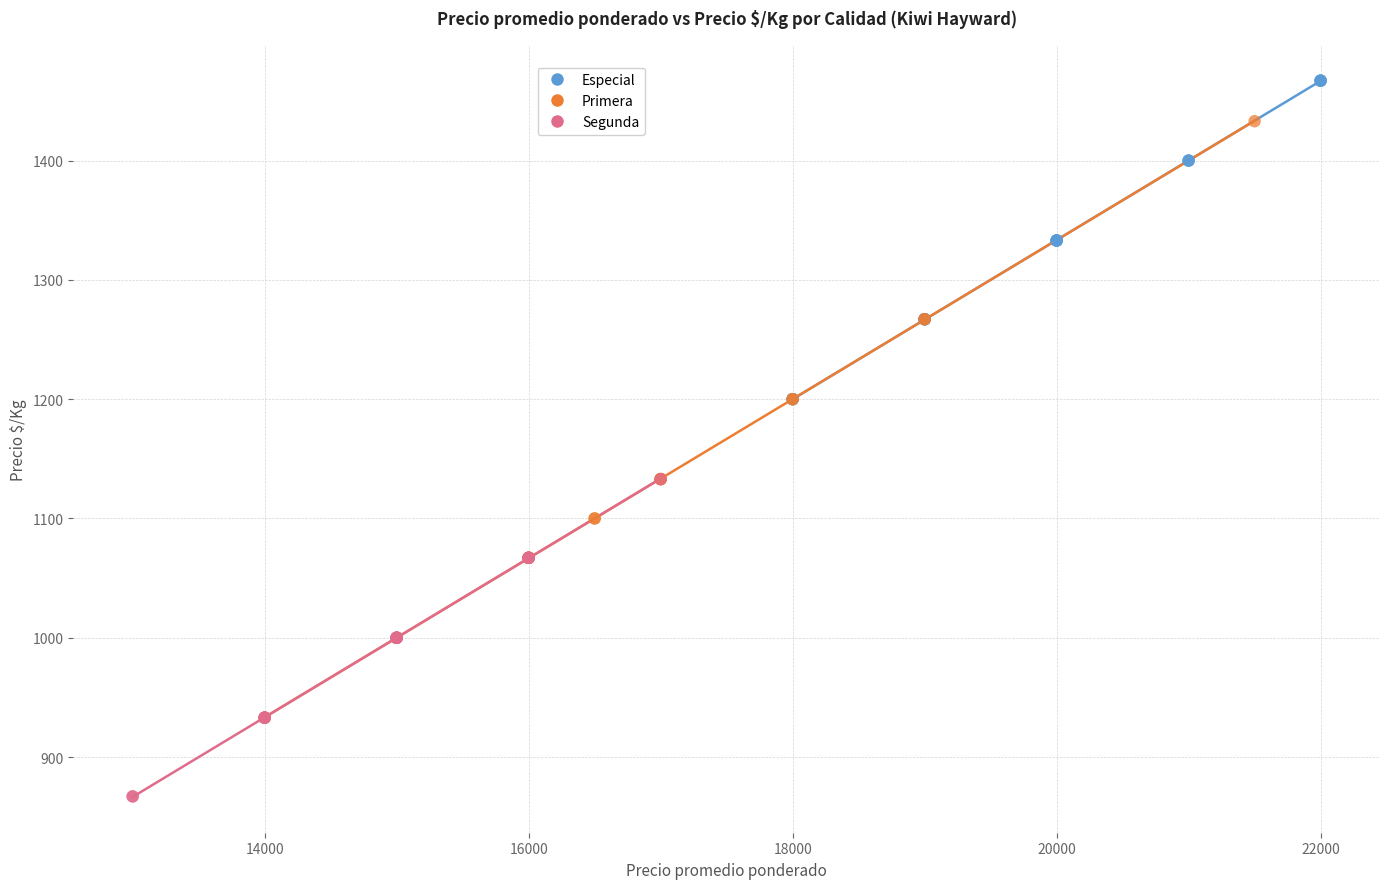

Which series contains the highest Y value?

Especial